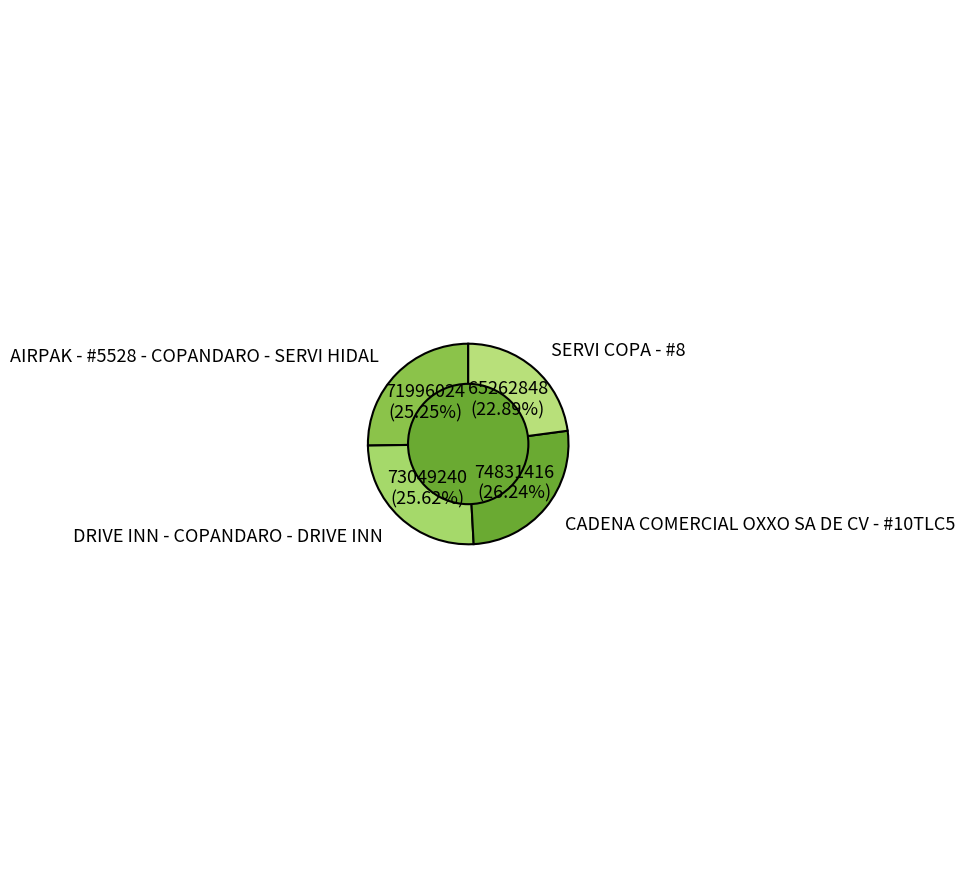

How many slices are in this pie chart?

4